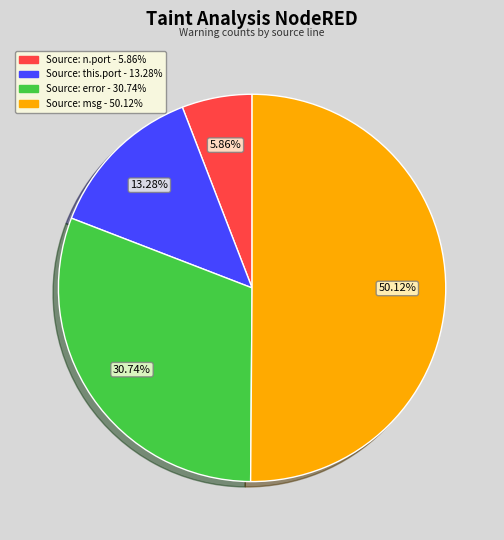

To the nearest percent, what is the difference between the largest and smallest slice percentages?

44%